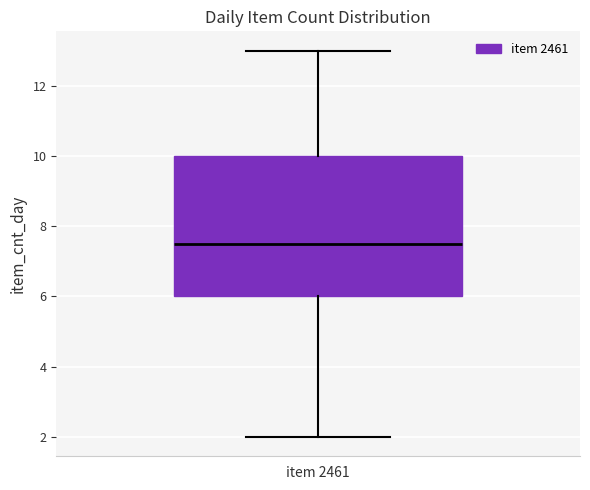

Transcribe this box plot: give where the median line is, the range the box spans, and where the two whiskers end, as read against the y-axis. The values are not printed on the chart, so give them approximately, as read against the axis.

median 7.6, box 6.0 to 10.0, whiskers 2.0 to 13.0